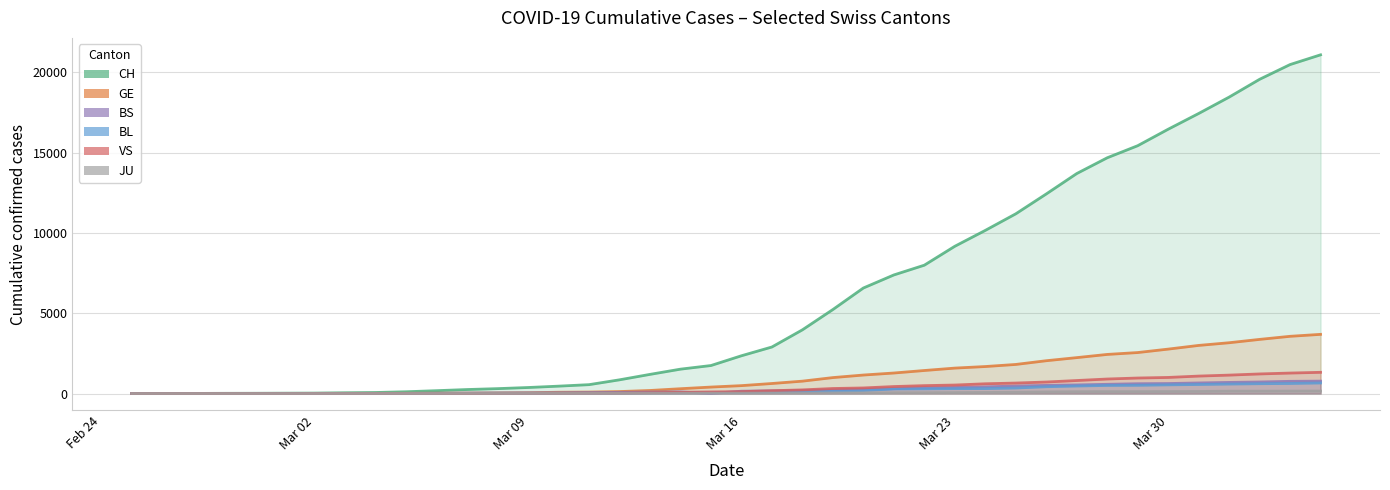

At how many categories does at least one series exceed 15656?

6